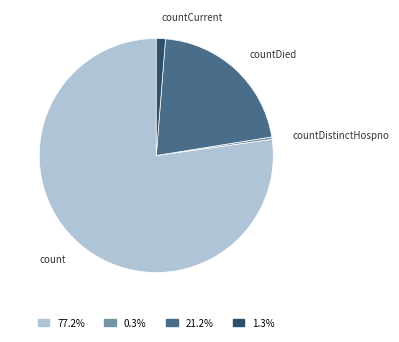

Which has a higher value, count or countCurrent?

count